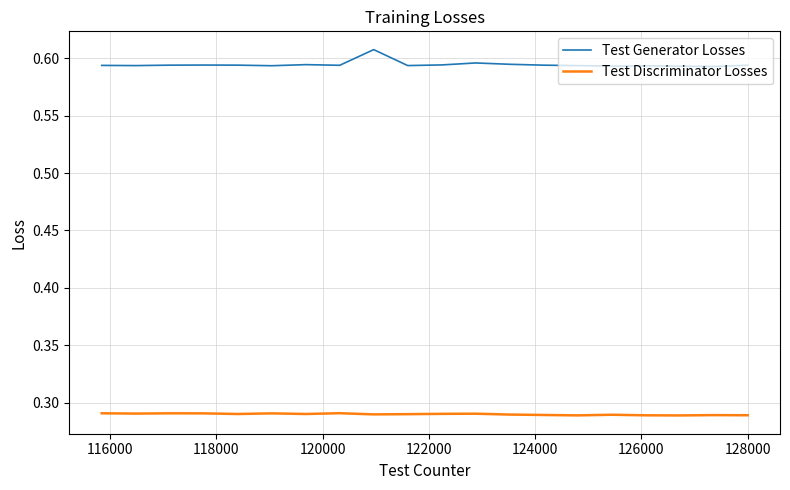

Which series has the largest total across all categories?

Test Generator Losses